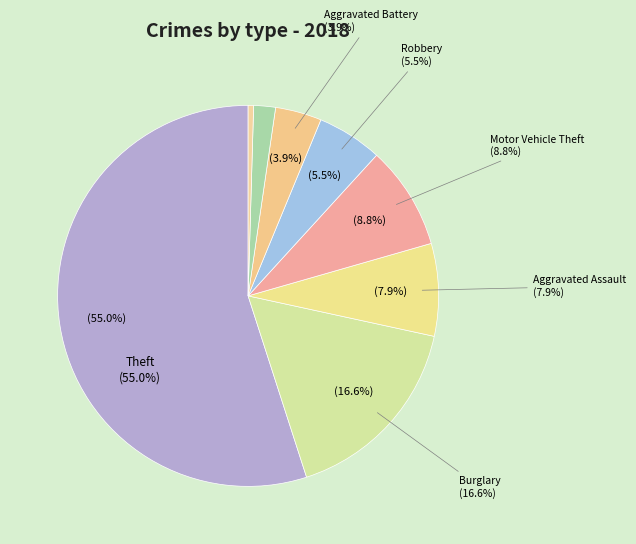

Does Theft account for over 50% of the chart?

Yes